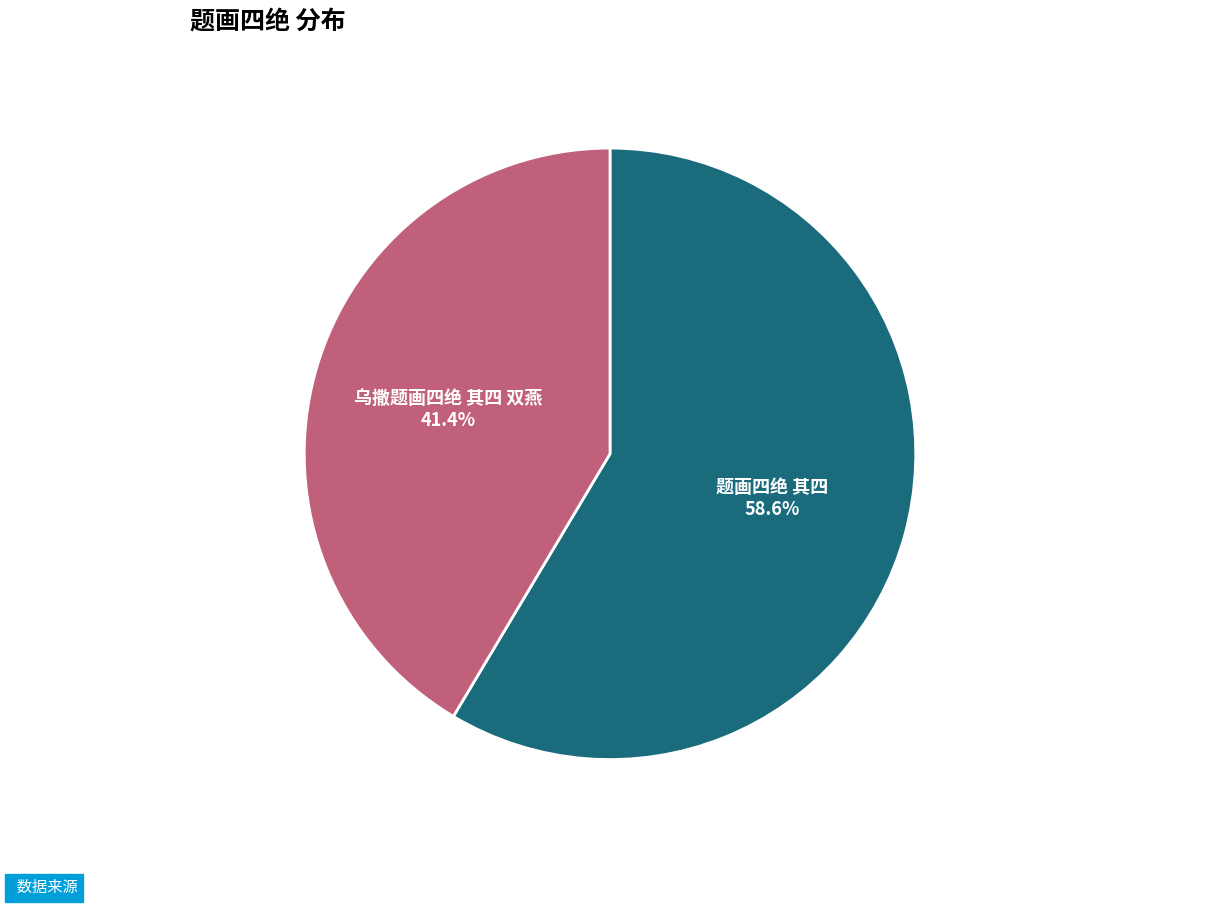

How much of the chart is everything except 题画四绝 其四?

41.4%